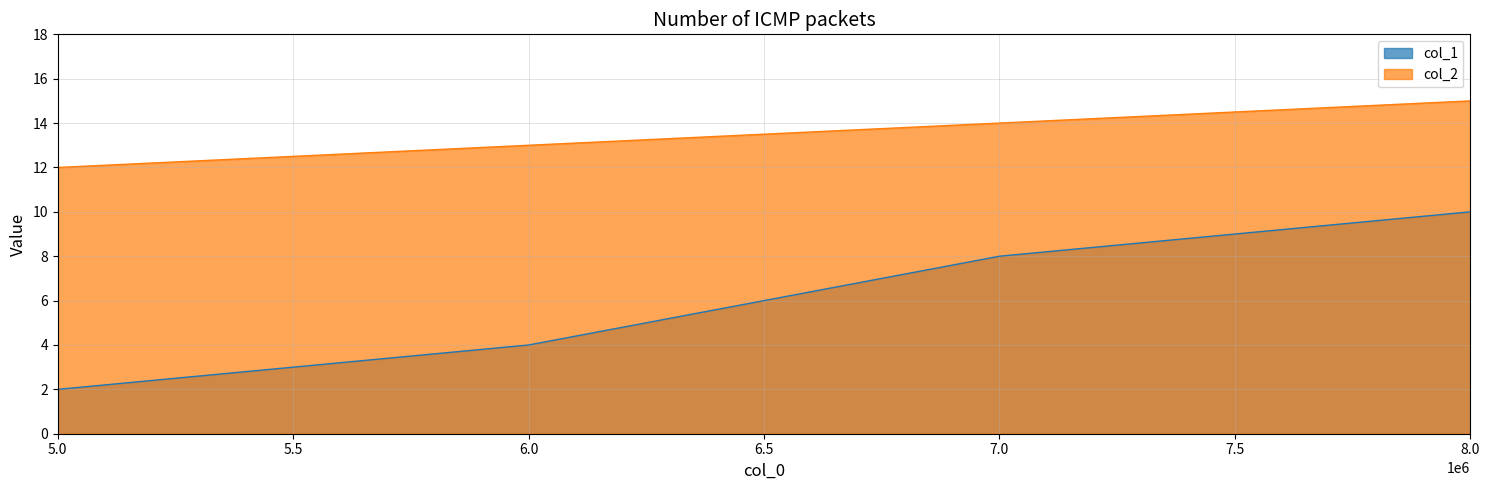

What is the difference between the maximum and minimum values in the col_1 series?

8